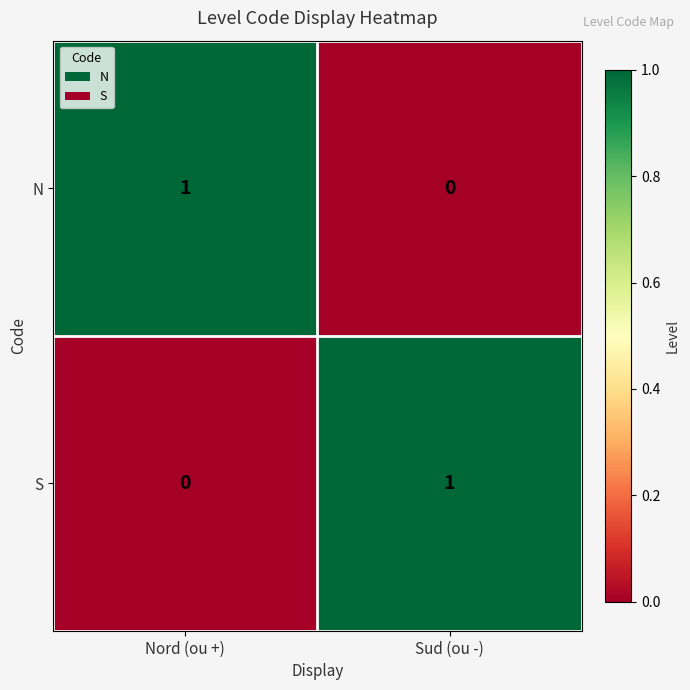

Rank the series at Nord (ou +) from lowest to highest value.

S, N